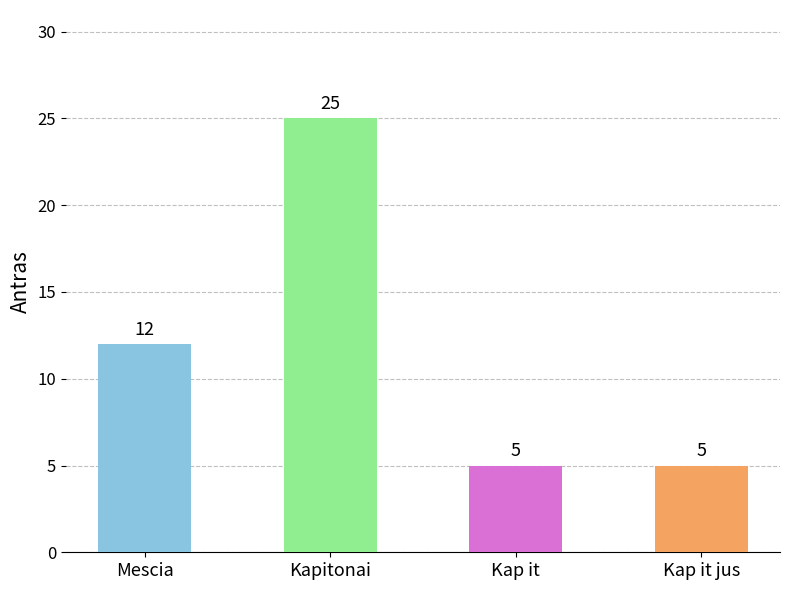

The value at Kapitonai is 35. True or false?

False